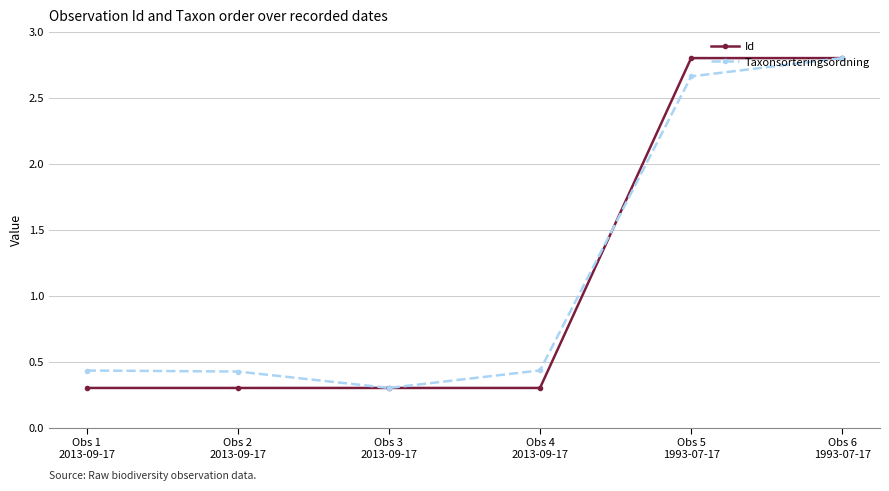

How many Id values are between 0 and 2?

4